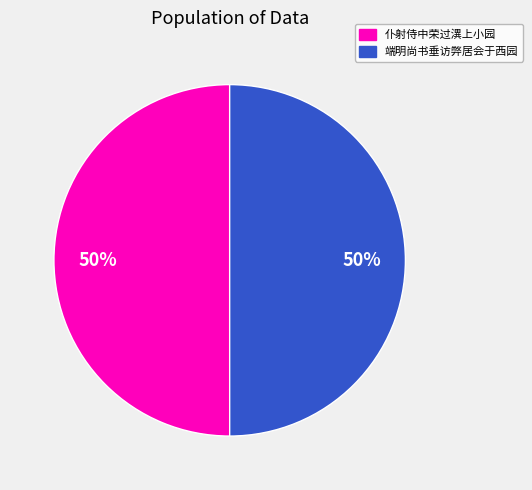

To the nearest percent, what percentage of the pie is 端明尚书垂访弊居会于西园?

50%